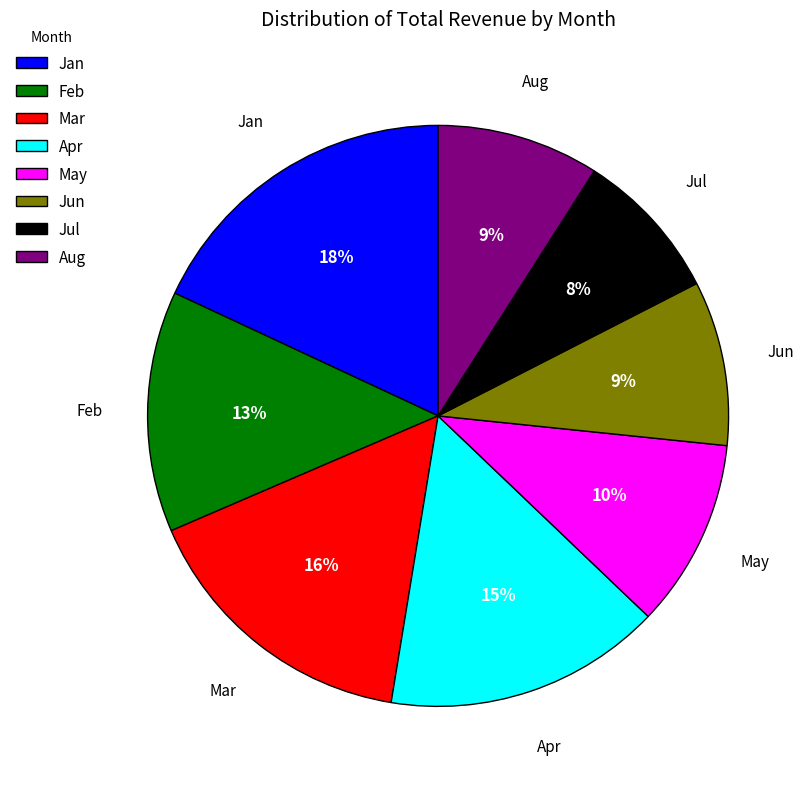

What percentage is the Jan slice, to the nearest percent?

18%